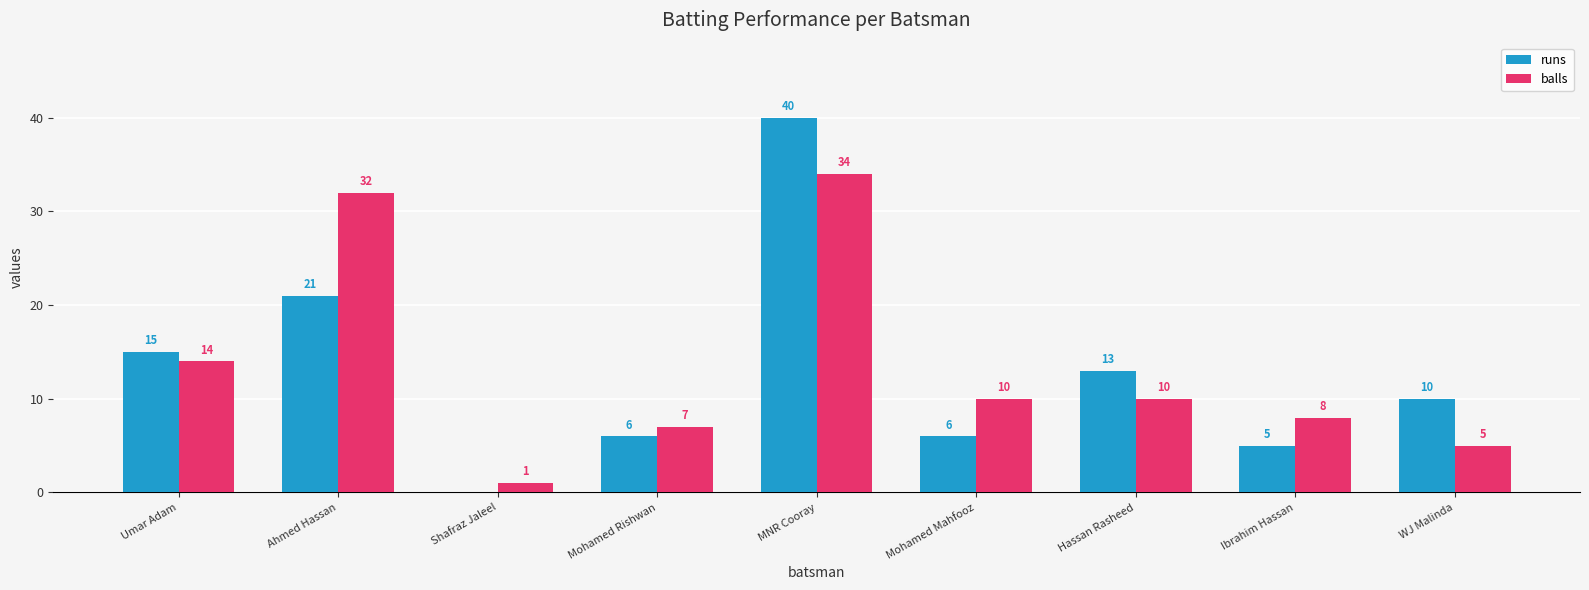

How many distinct data groups are displayed?

2